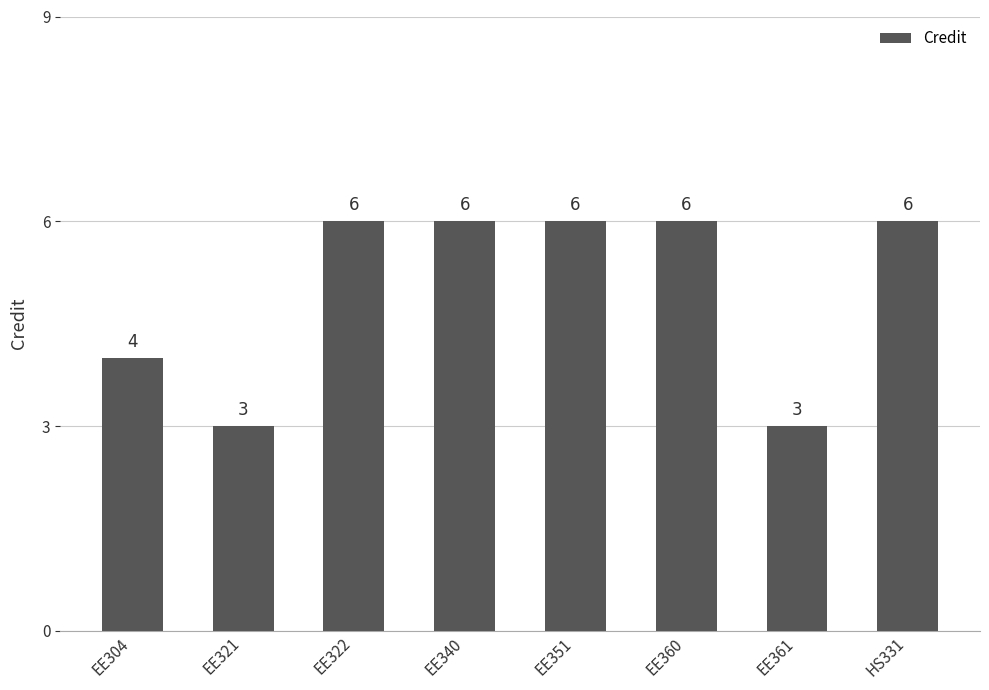

Is it true that the value at EE351 is 9?

False